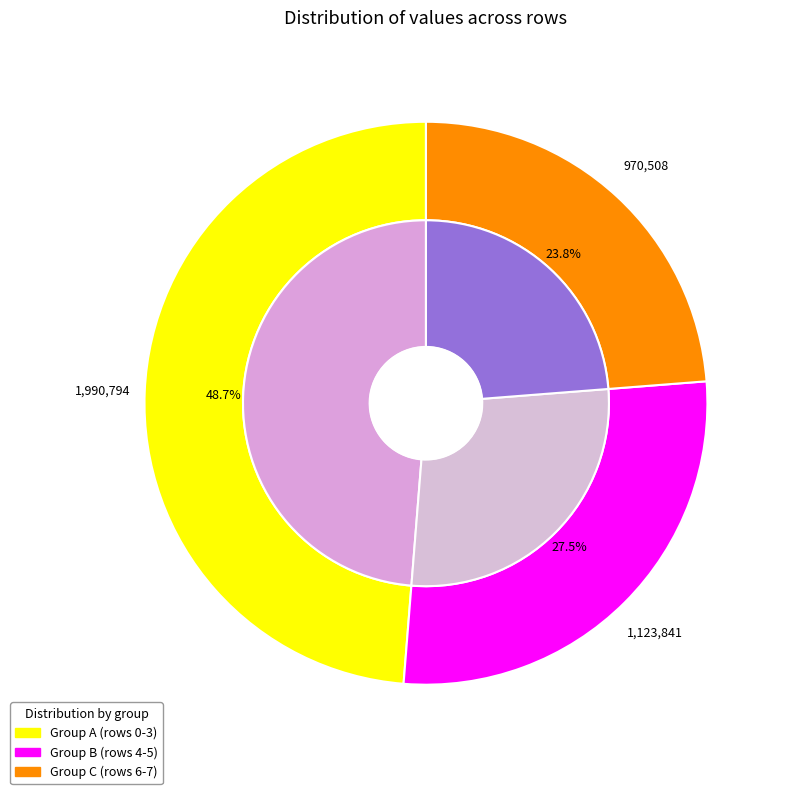

Does any single category account for the majority?

No